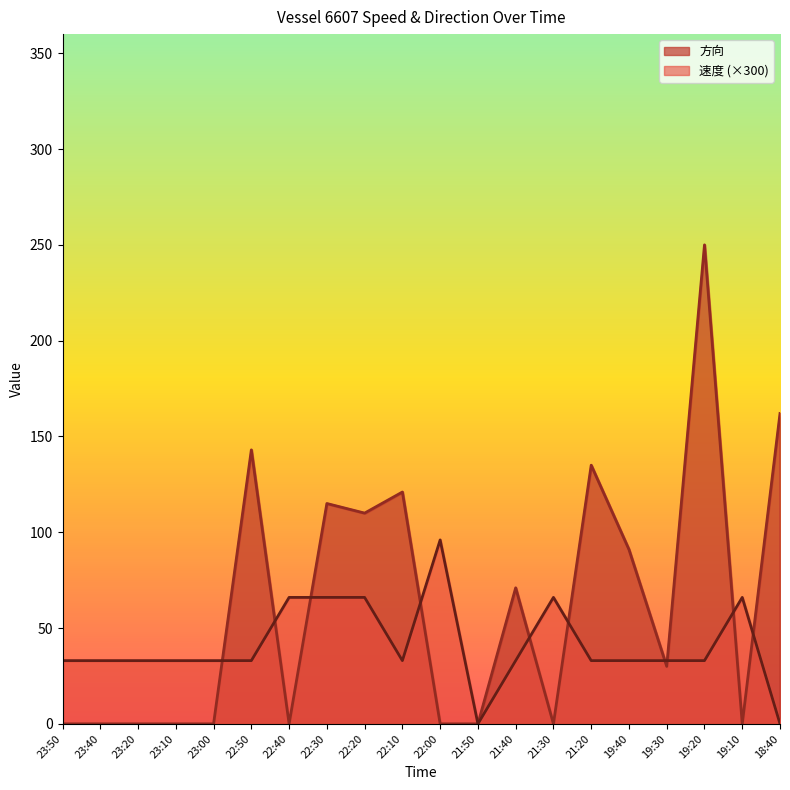

Does the chart display data point markers on the line(s)?

No